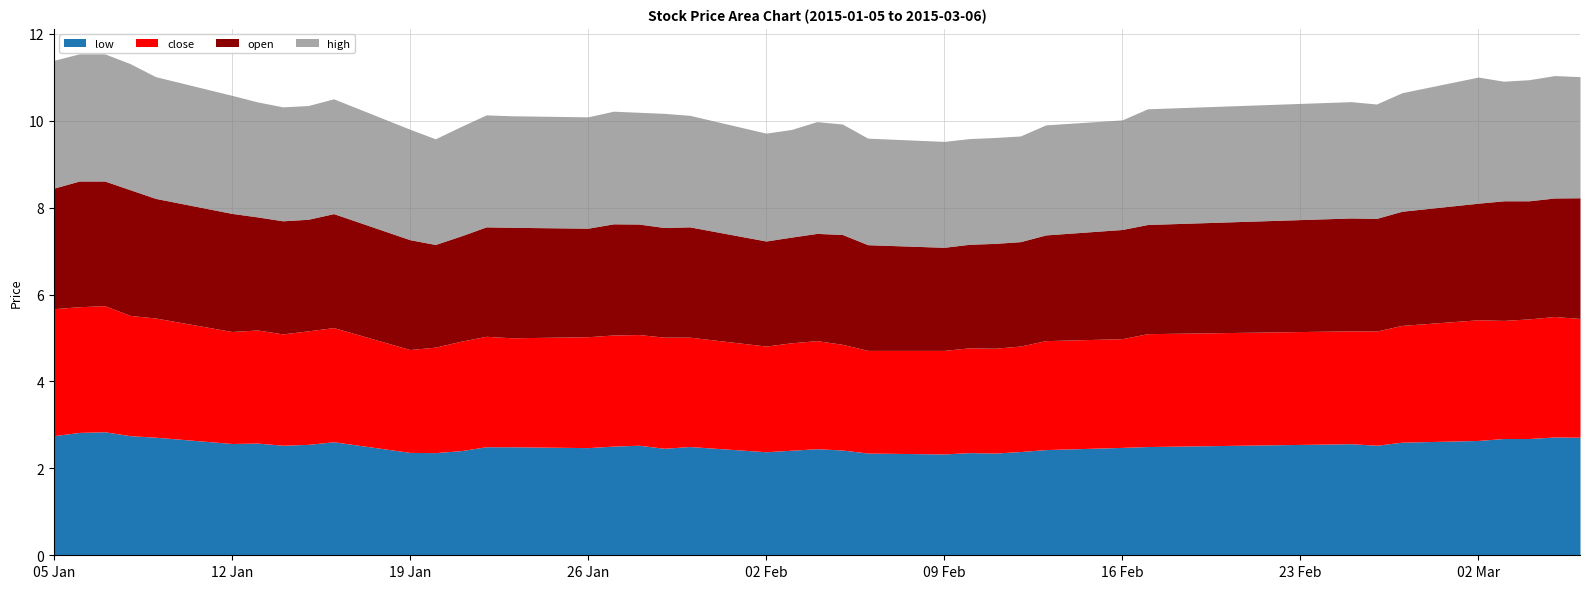

Reading left to right, transcribe all the data shown in this chart.

low: 2.8	2.8	2.8	2.8	2.7	2.6	2.6	2.5	2.6	2.6	2.4	2.4	2.4	2.5	2.5	2.5	2.5	2.5	2.5	2.5	2.4	2.4	2.5	2.4	2.4	2.3	2.4	2.4	2.4	2.4	2.5	2.5	2.6	2.5	2.6	2.6	2.7	2.7	2.7	2.7
close: 2.9	2.9	2.9	2.8	2.7	2.6	2.6	2.6	2.6	2.6	2.4	2.4	2.5	2.5	2.5	2.6	2.6	2.5	2.6	2.5	2.4	2.5	2.5	2.4	2.4	2.4	2.4	2.4	2.4	2.5	2.5	2.6	2.6	2.6	2.7	2.8	2.7	2.8	2.8	2.7
open: 2.8	2.9	2.9	2.9	2.8	2.7	2.6	2.6	2.6	2.6	2.5	2.4	2.4	2.5	2.5	2.5	2.6	2.5	2.5	2.5	2.4	2.4	2.5	2.5	2.4	2.4	2.4	2.4	2.4	2.4	2.5	2.5	2.6	2.6	2.6	2.7	2.8	2.7	2.7	2.8
high: 2.9	2.9	2.9	2.9	2.8	2.7	2.6	2.6	2.6	2.6	2.5	2.4	2.5	2.6	2.6	2.6	2.6	2.6	2.6	2.6	2.5	2.5	2.6	2.5	2.5	2.4	2.4	2.4	2.4	2.5	2.5	2.7	2.7	2.6	2.7	2.9	2.8	2.8	2.8	2.8